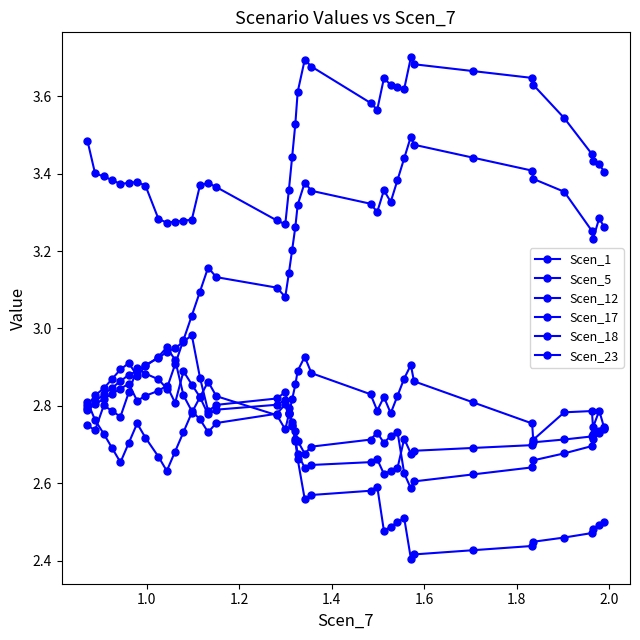

Is this an area chart (filled region under the line)?

No